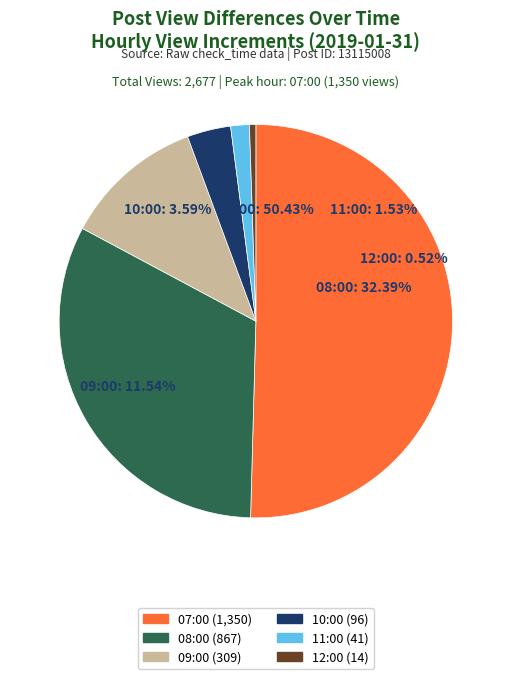

Between 09:00 and 12:00, which is larger?

09:00